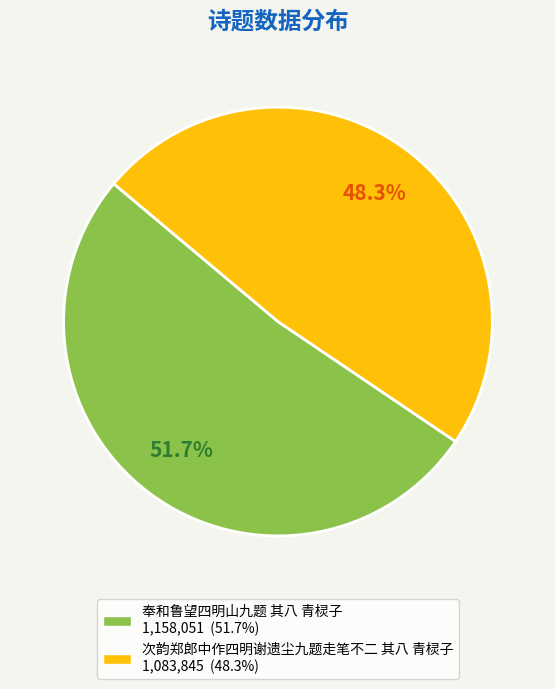

Is 奉和鲁望四明山九题 其八 青棂子 the majority of the pie?

Yes